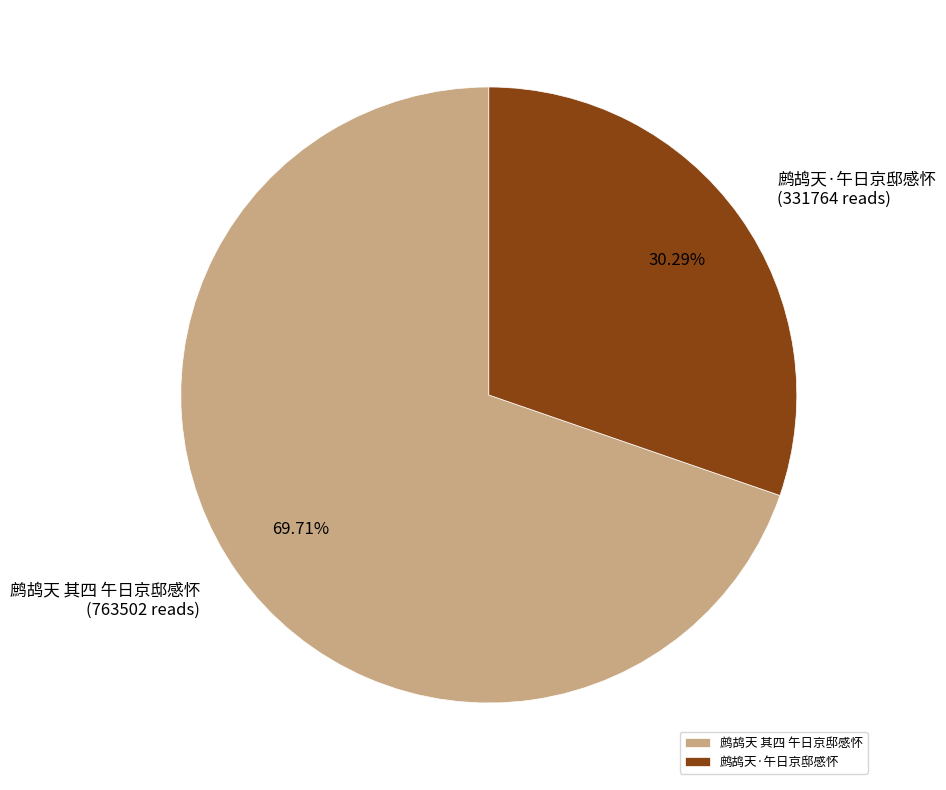

Is there a majority slice in this chart?

Yes